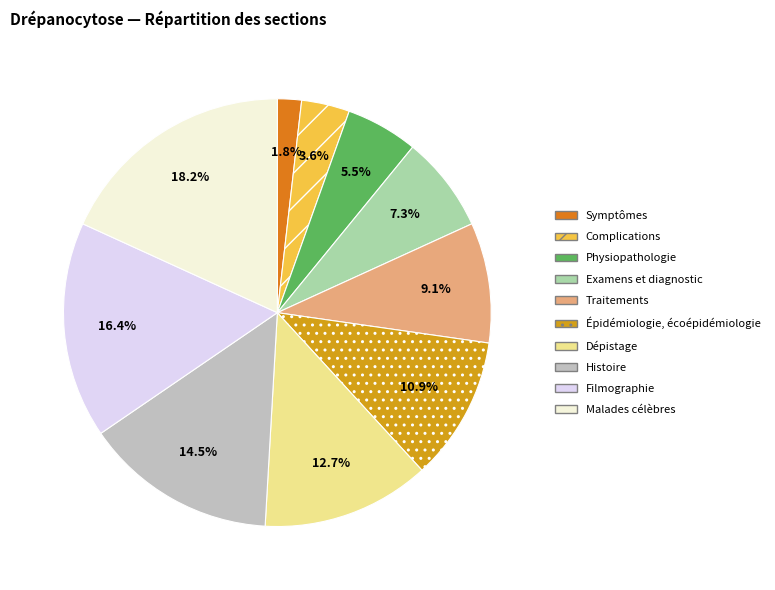

Count the number of slices in the pie.

10